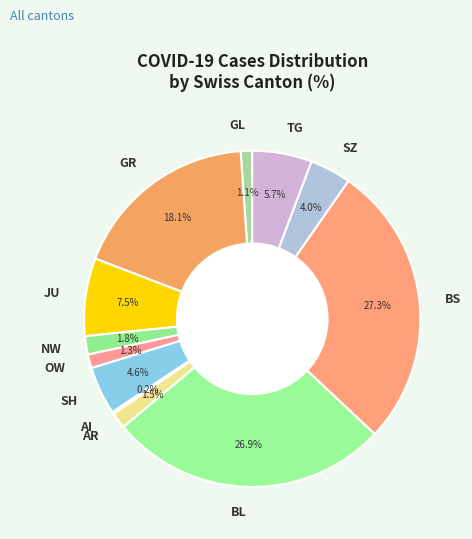

What portion of the pie excludes JU?

92.5%